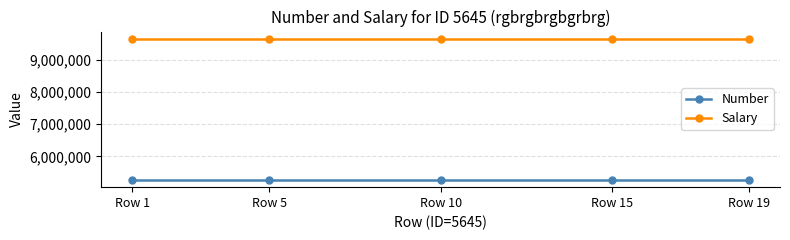

True or false: Number and Salary cross at least once.

False